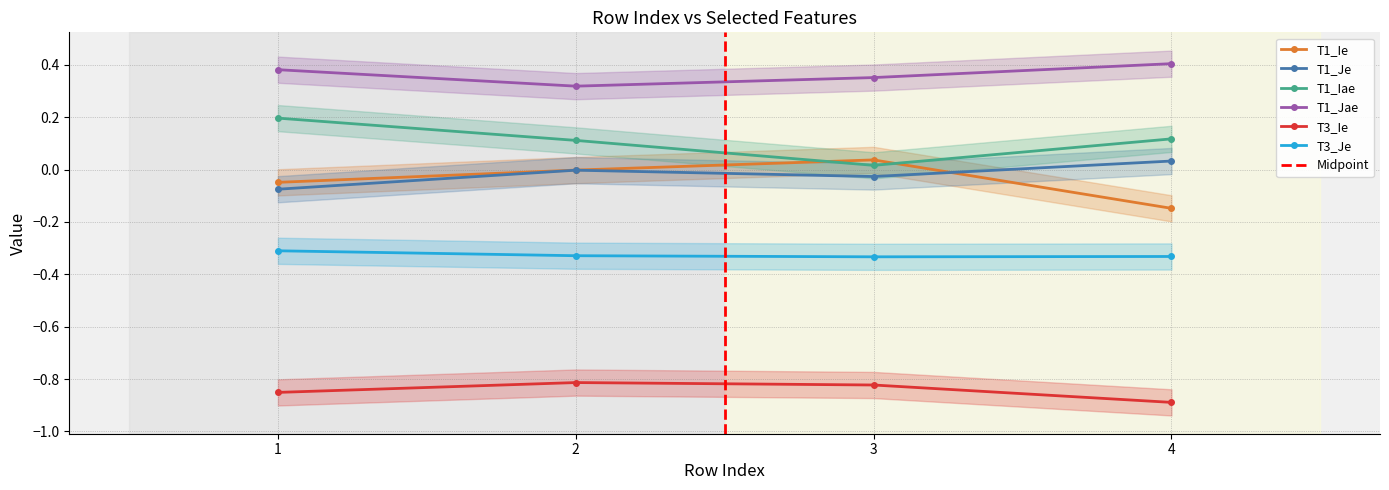

True or false: T1_Iae has a value of 0.1 at 4.

True